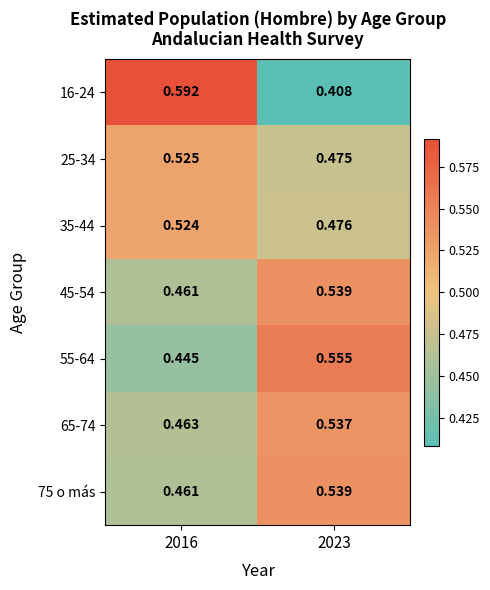

Is the value of 55-64 at 2023 greater than the value of 65-74 at 2023?

Yes